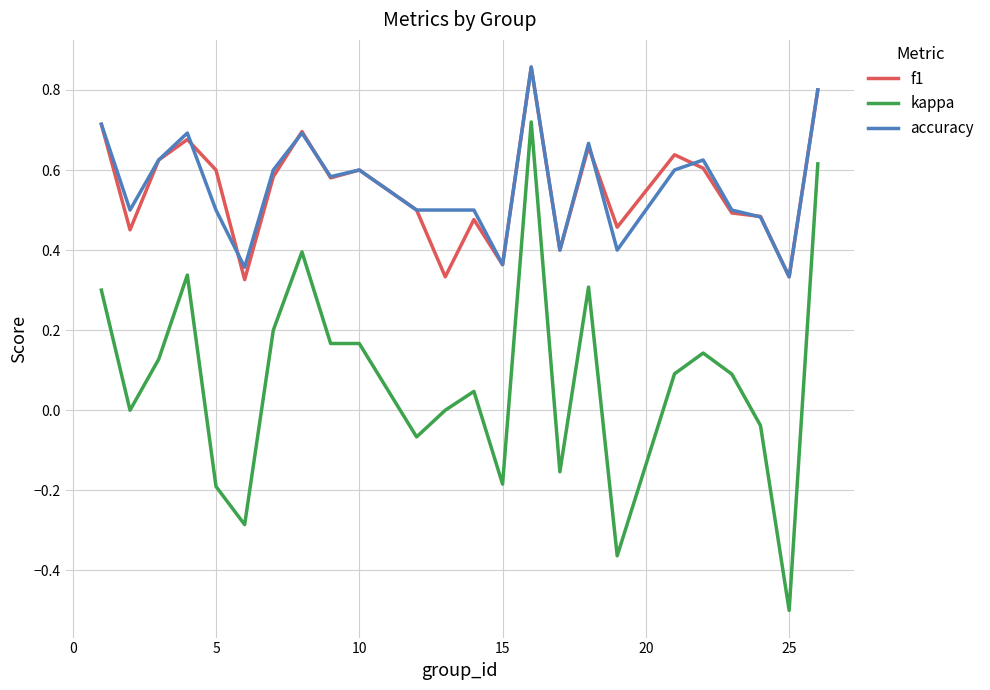

At how many categories does at least one series exceed 0?

24